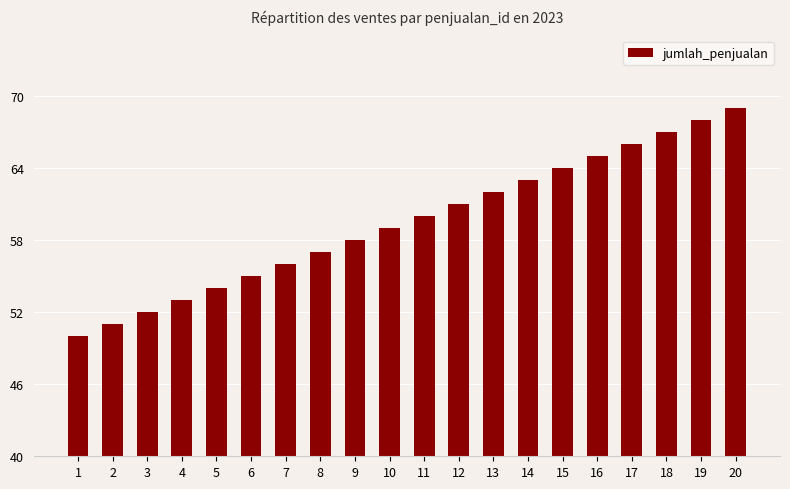

Is it true that the value at 9 is 58?

True